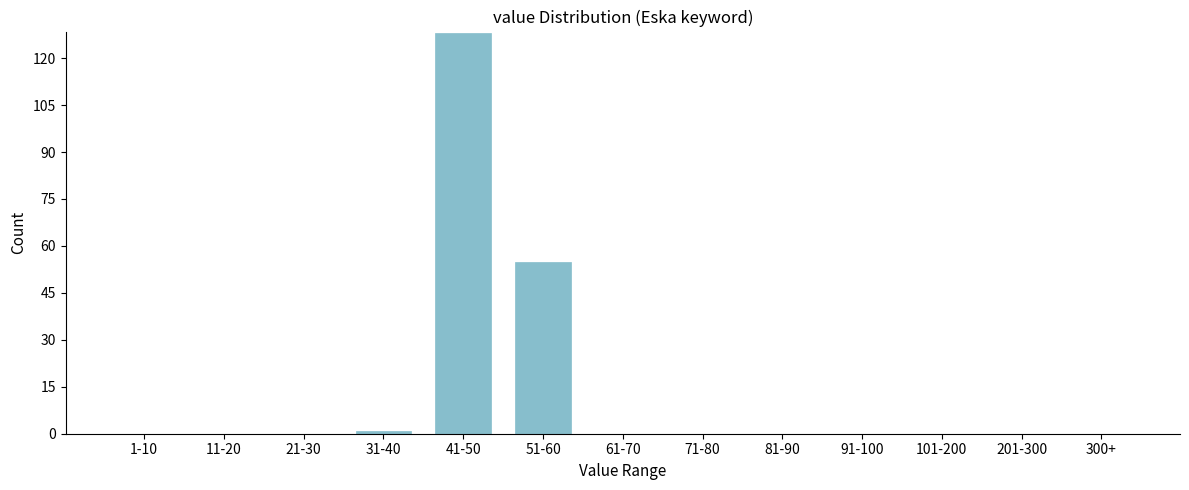

Reading left to right, extract all data points from this chart.

1-10=0	11-20=0	21-30=0	31-40=1	41-50=128	51-60=55	61-70=0	71-80=0	81-90=0	91-100=0	101-200=0	201-300=0	300+=0